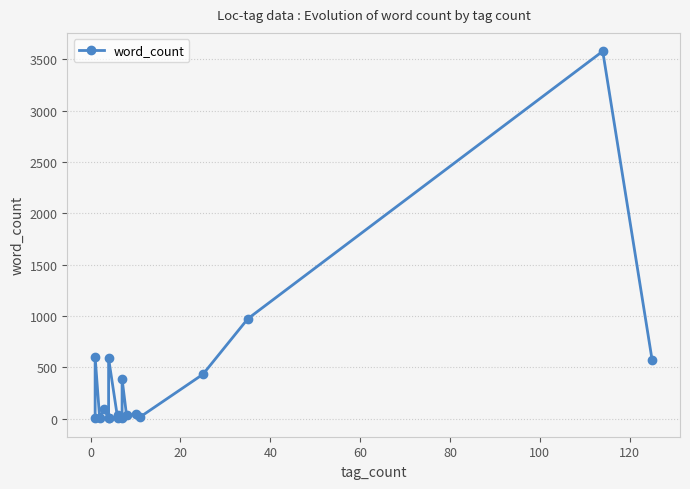

What is the difference between the second highest and minimum values?

970